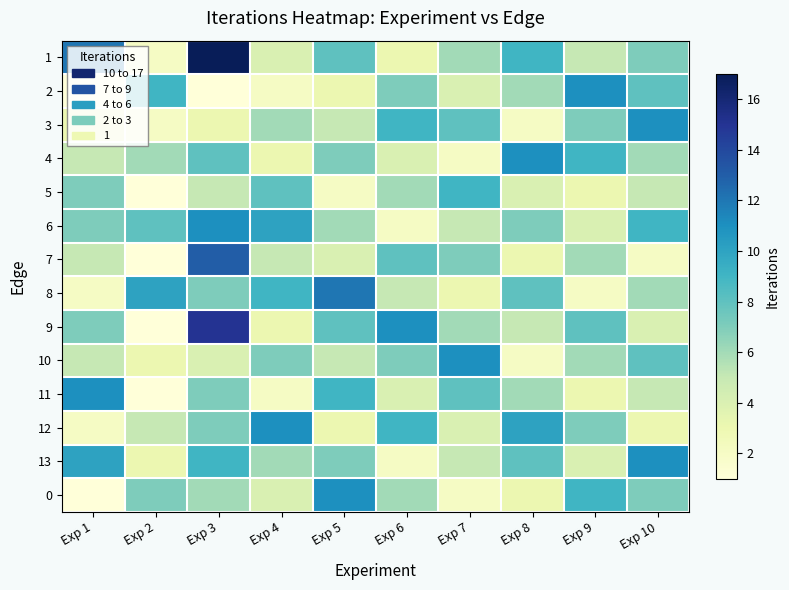

List the series in order of their peak value, lowest first.

5, 2, 3, 4, 6, 10, 11, 12, 13, 0, 8, 7, 9, 1